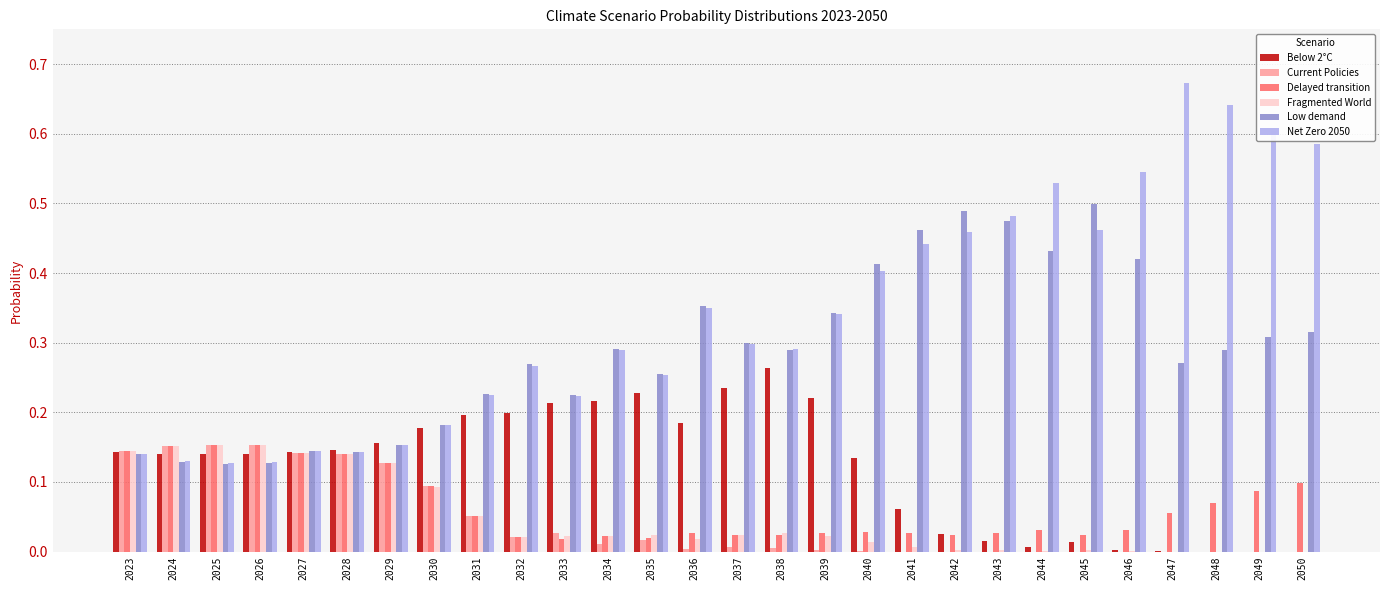

Is it true that Current Policies equals 0.0 at 2046?

True